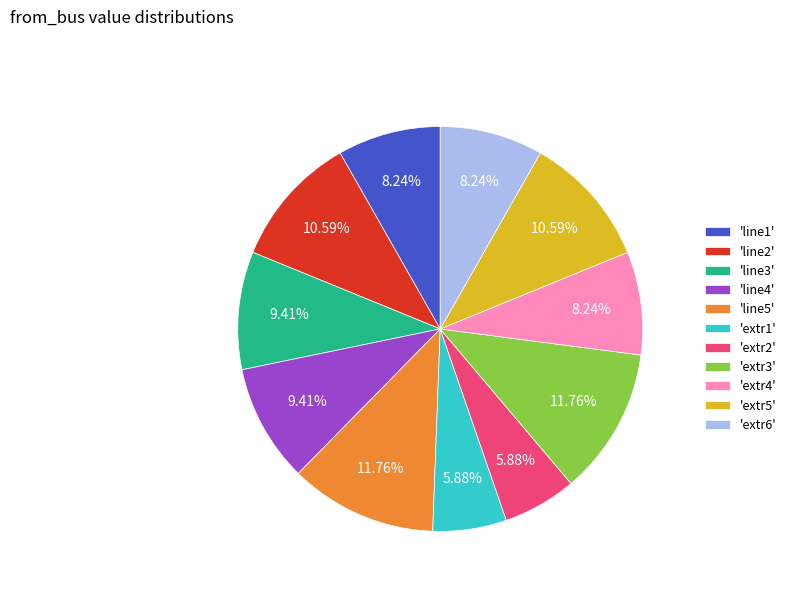

Do 'line3' and 'extr6' together represent more than half of the pie?

No